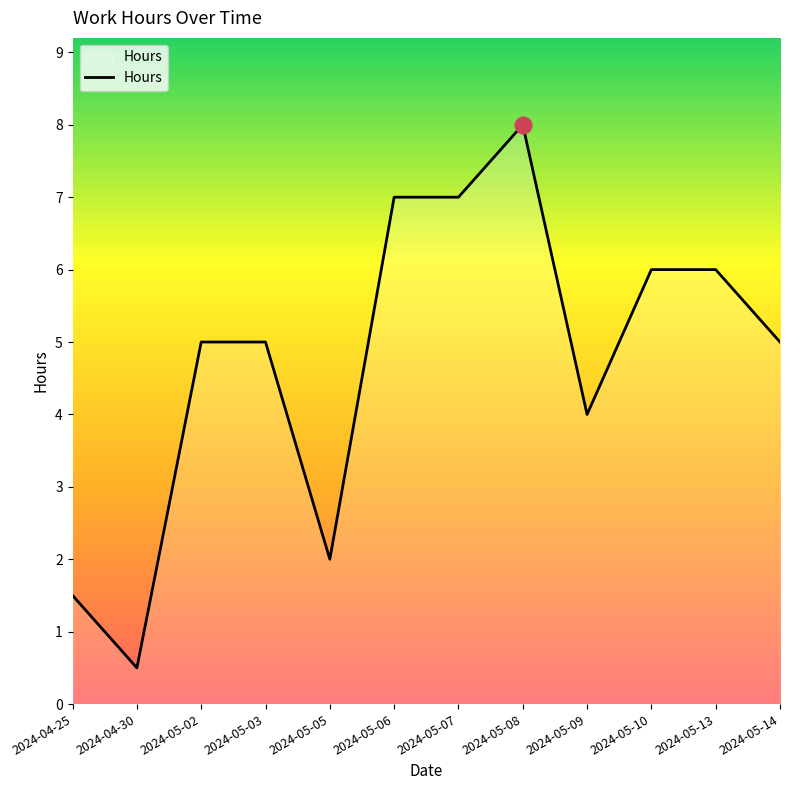

Between 2024-05-14 and 2024-05-07, which is larger?

2024-05-07